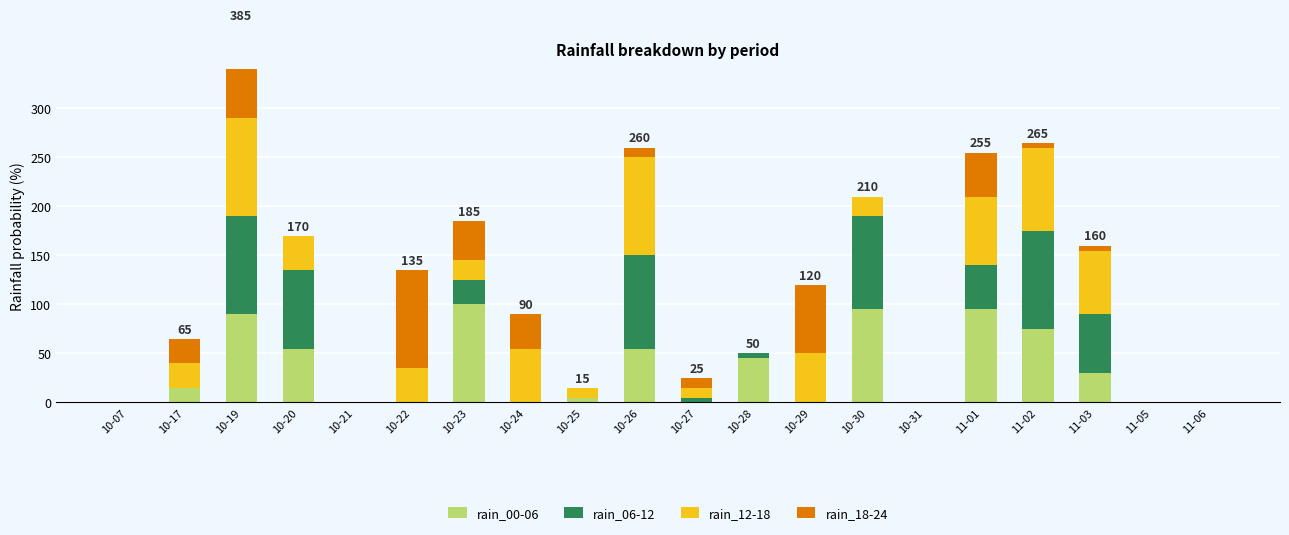

Rank the series by their maximum value, from lowest to highest.

rain_00-06, rain_06-12, rain_12-18, rain_18-24